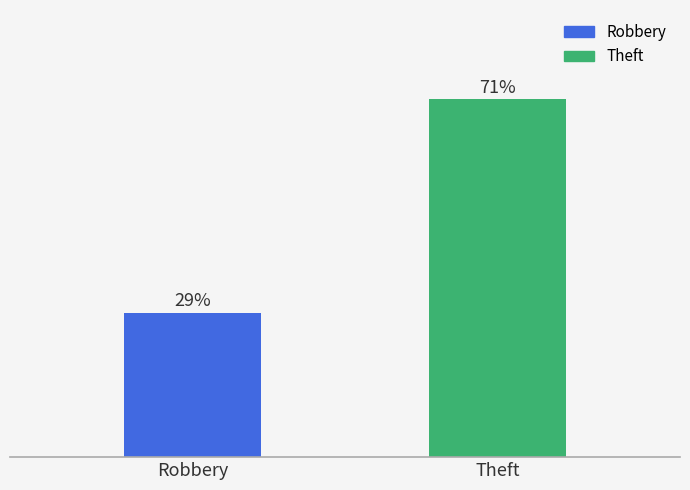

What is the label of the 2nd bar from the right?

Robbery